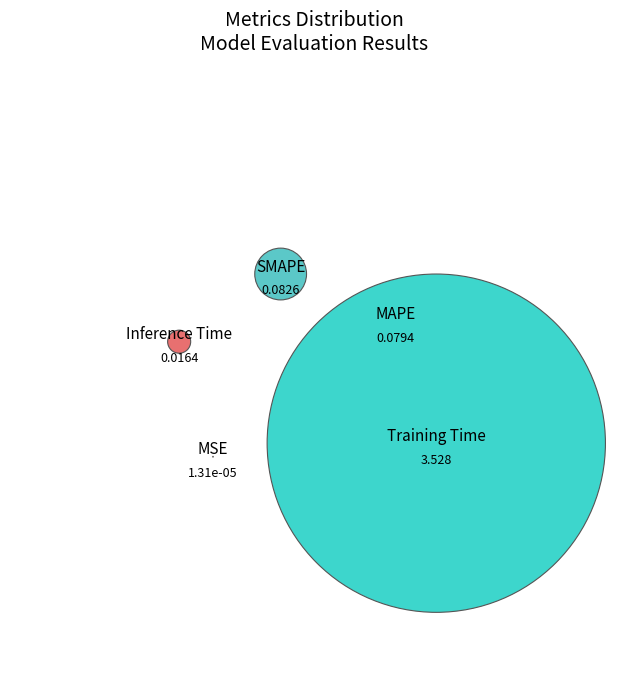

To the nearest percent, what percentage of the pie is SMAPE?

2%